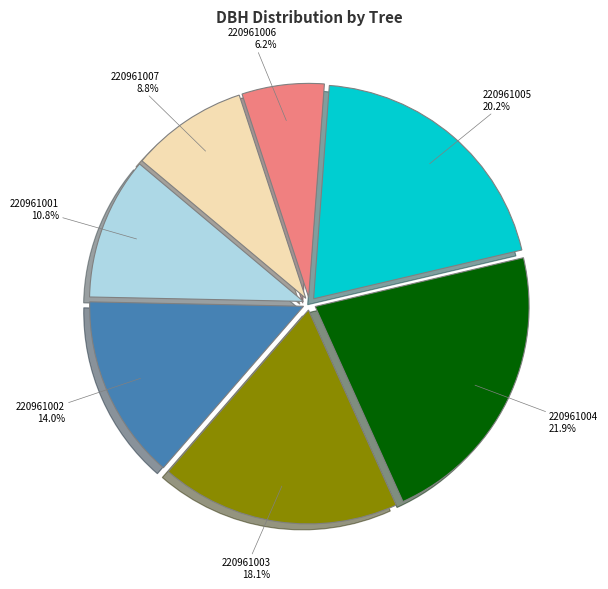

Is there any slice that represents more than half of the pie?

No